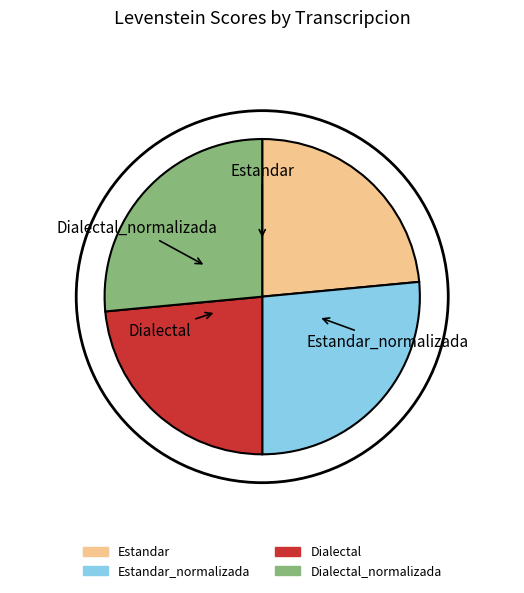

Is there a majority slice in this chart?

No